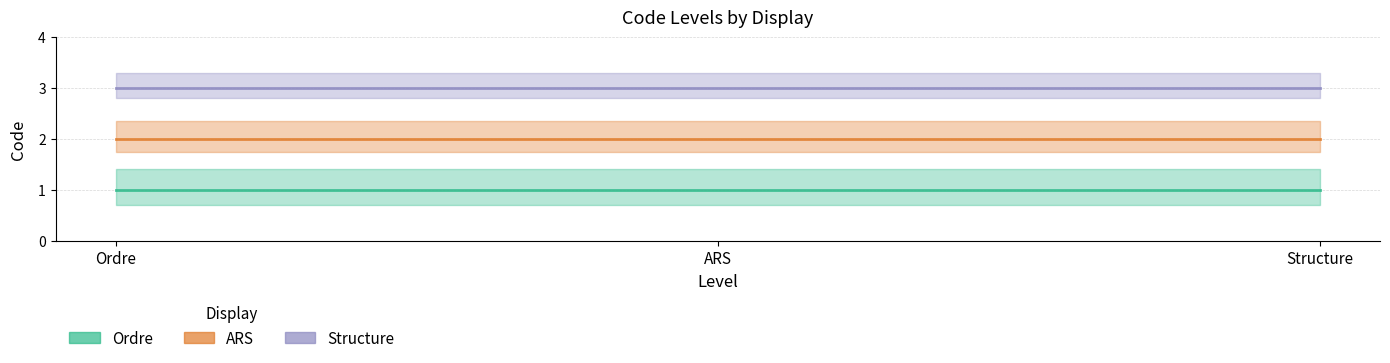

True or false: ARS has a value of 2 at Structure.

True